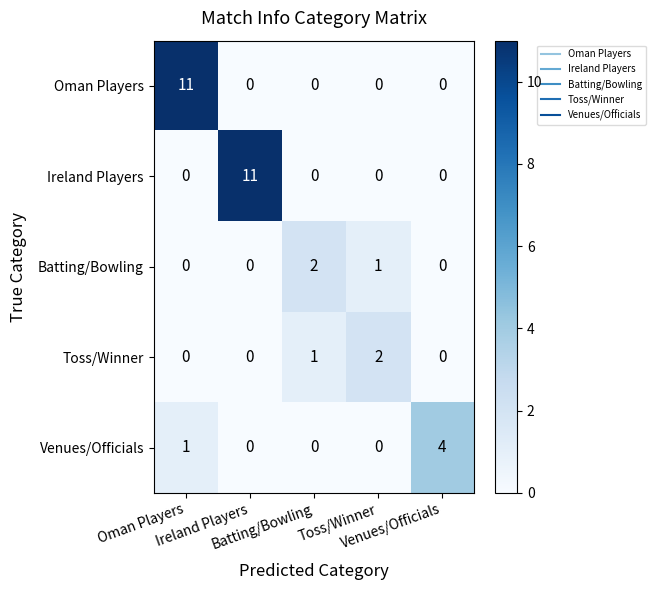

What is the maximum value shown in the chart?

11